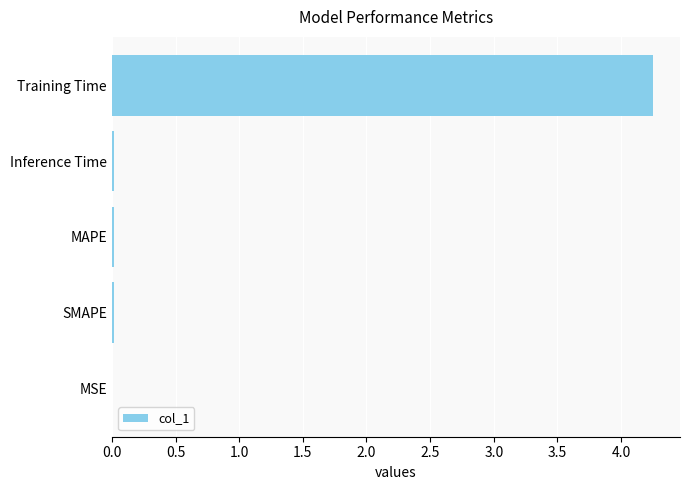

Which label corresponds to the largest value in the chart?

Training Time